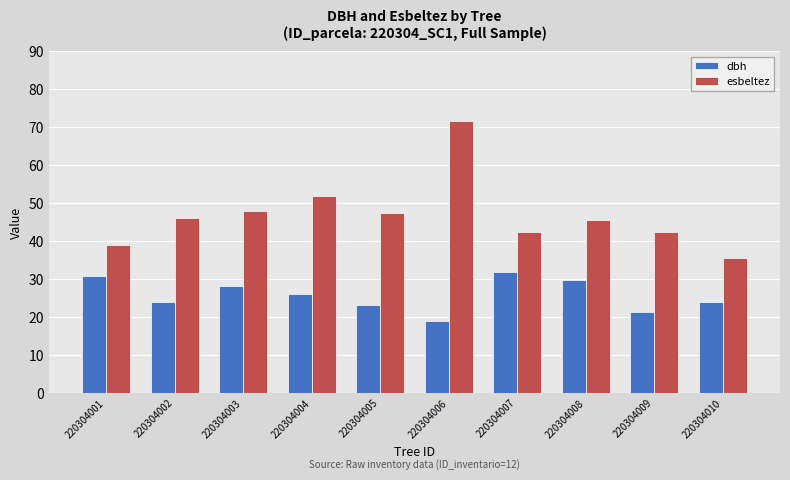

What is the sum of the dbh values at 220304007 and 220304009?

53.0